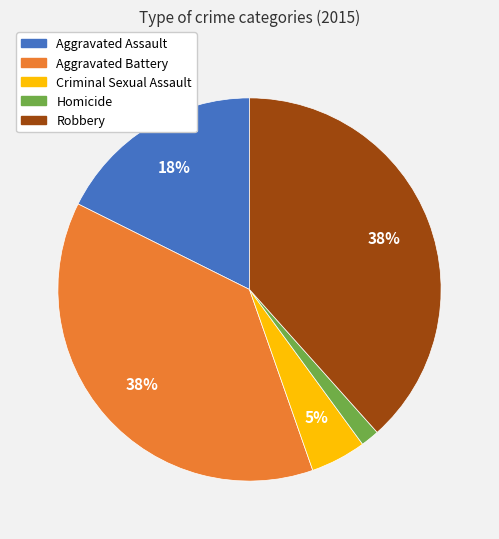

True or false: Homicide accounts for 2% of the total.

True